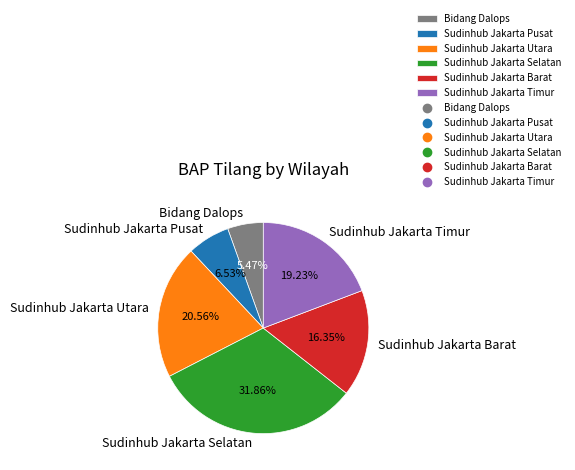

How many segments does this pie chart have?

6